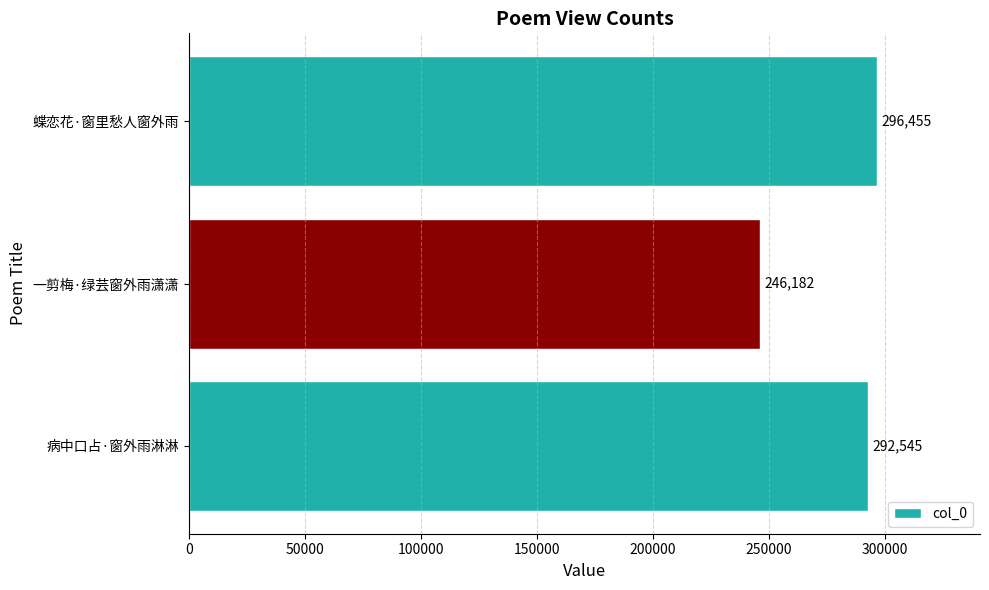

What is the maximum value shown in the chart?

296455